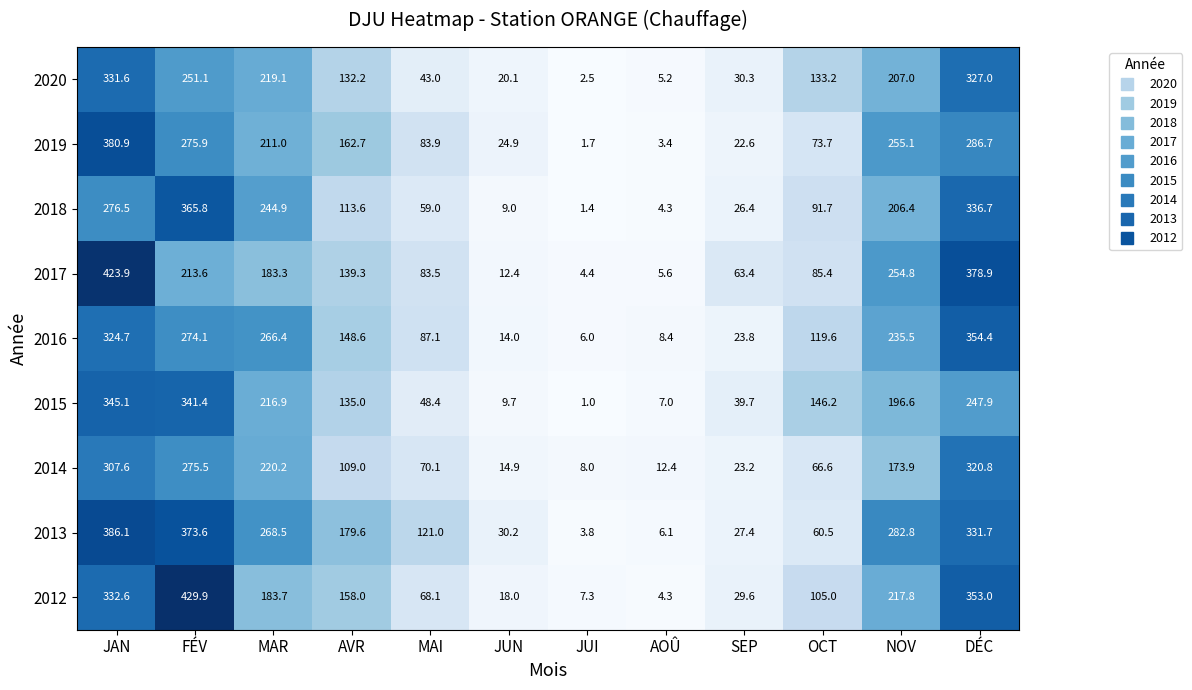

How many data points does each series have?

12